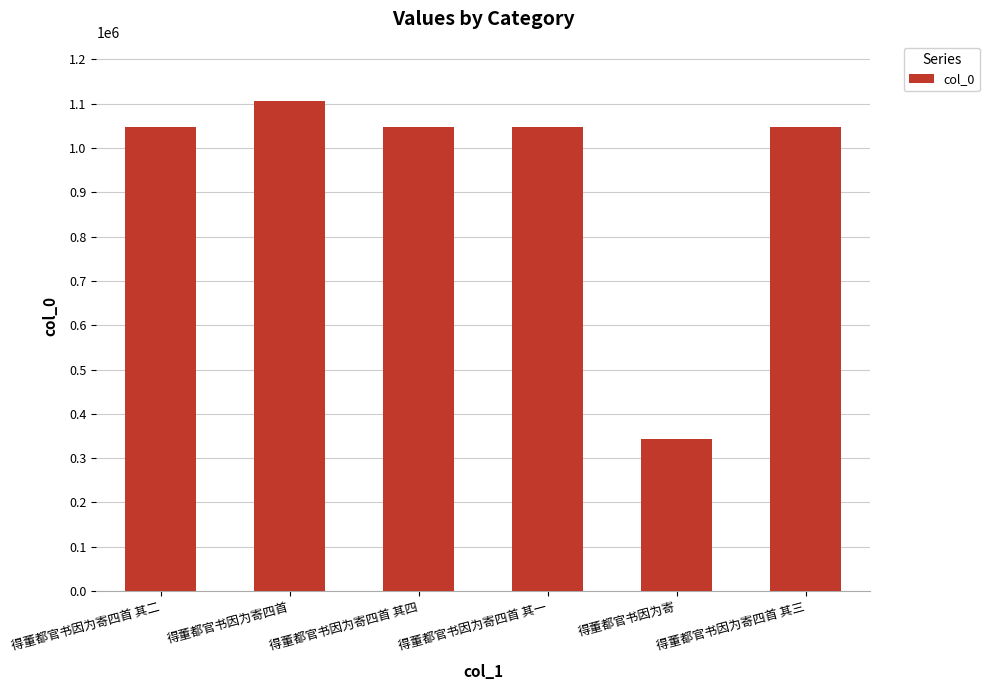

What is the value of the 3rd bar from the left?

1048281